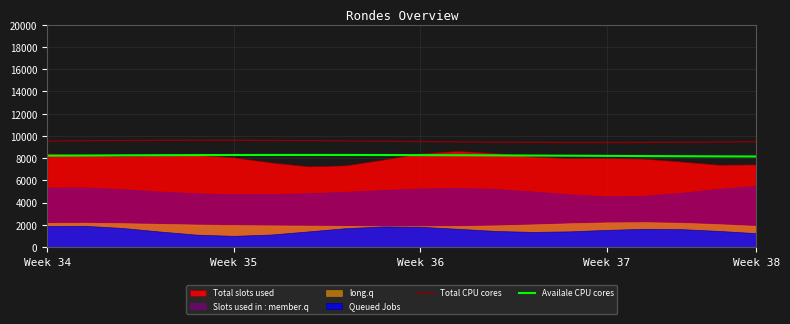

How many lines are shown in the chart?

2